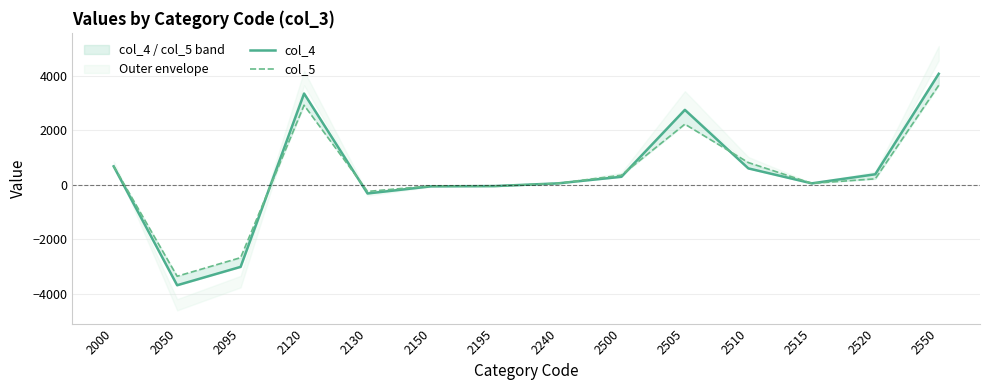

Between 2195 and 2550, which series saw the biggest shift?

col_4